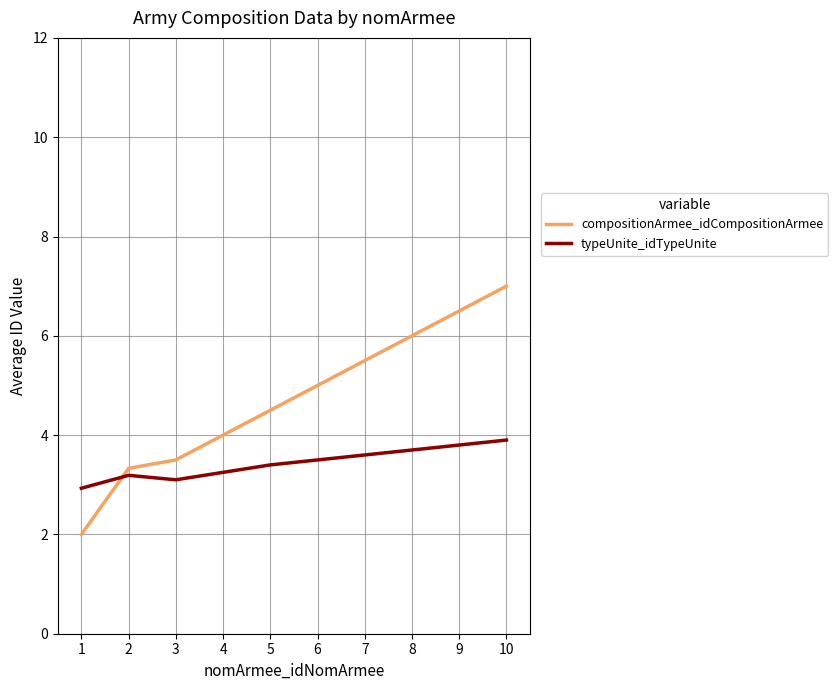

What is the total value across all series at 2?

6.5